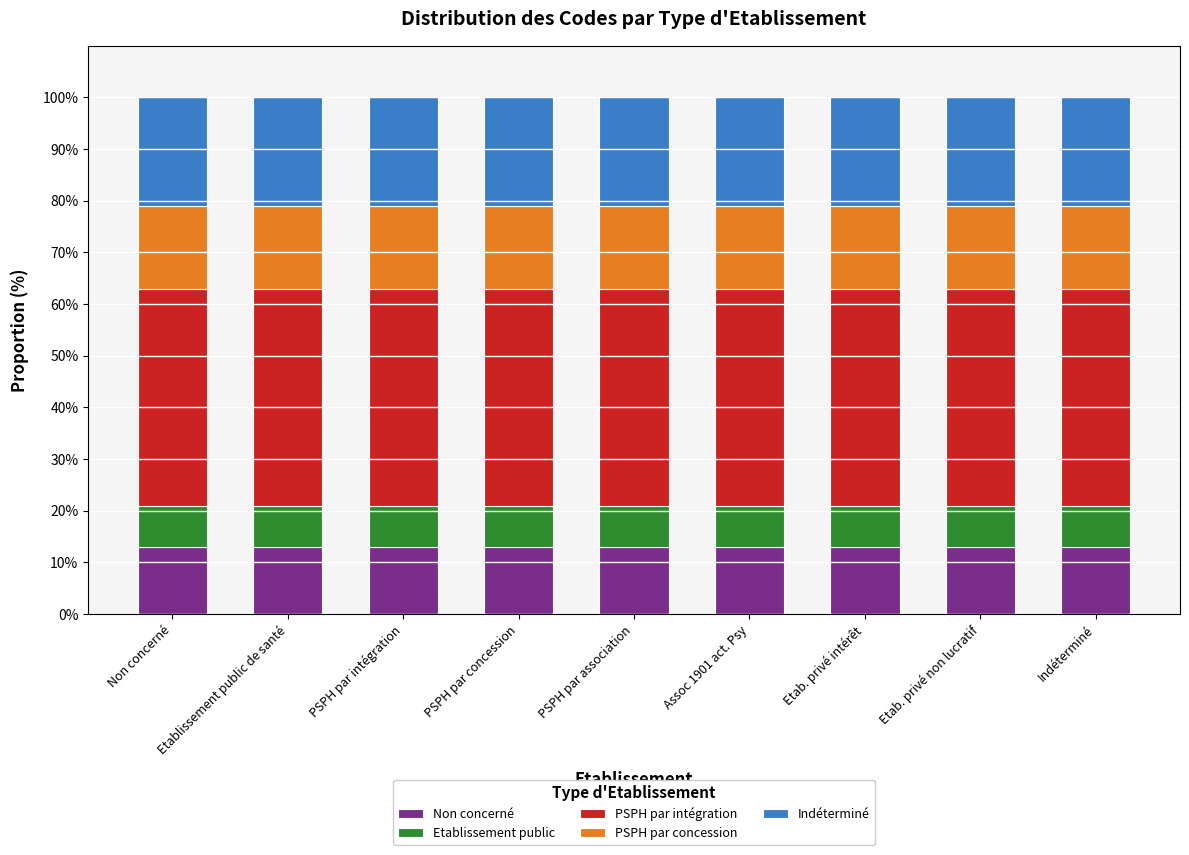

What is the minimum value for Non concerné?

13